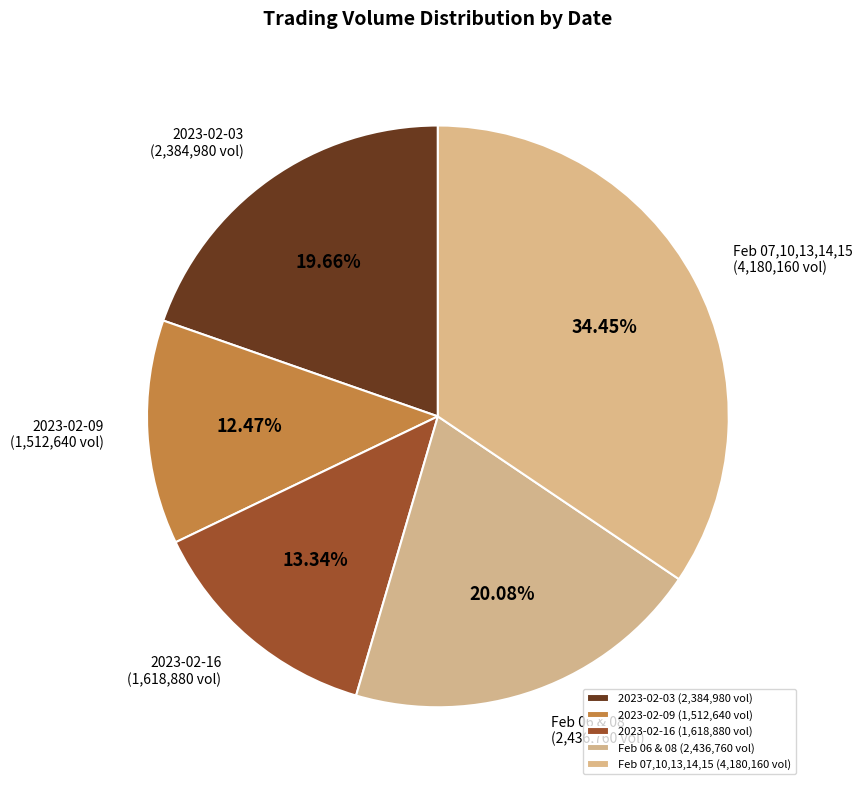

What is the ratio of the value at Feb 07,10,13,14,15 (4,180,160 vol) to the value at Feb 06 & 08 (2,436,760 vol)?

1.7